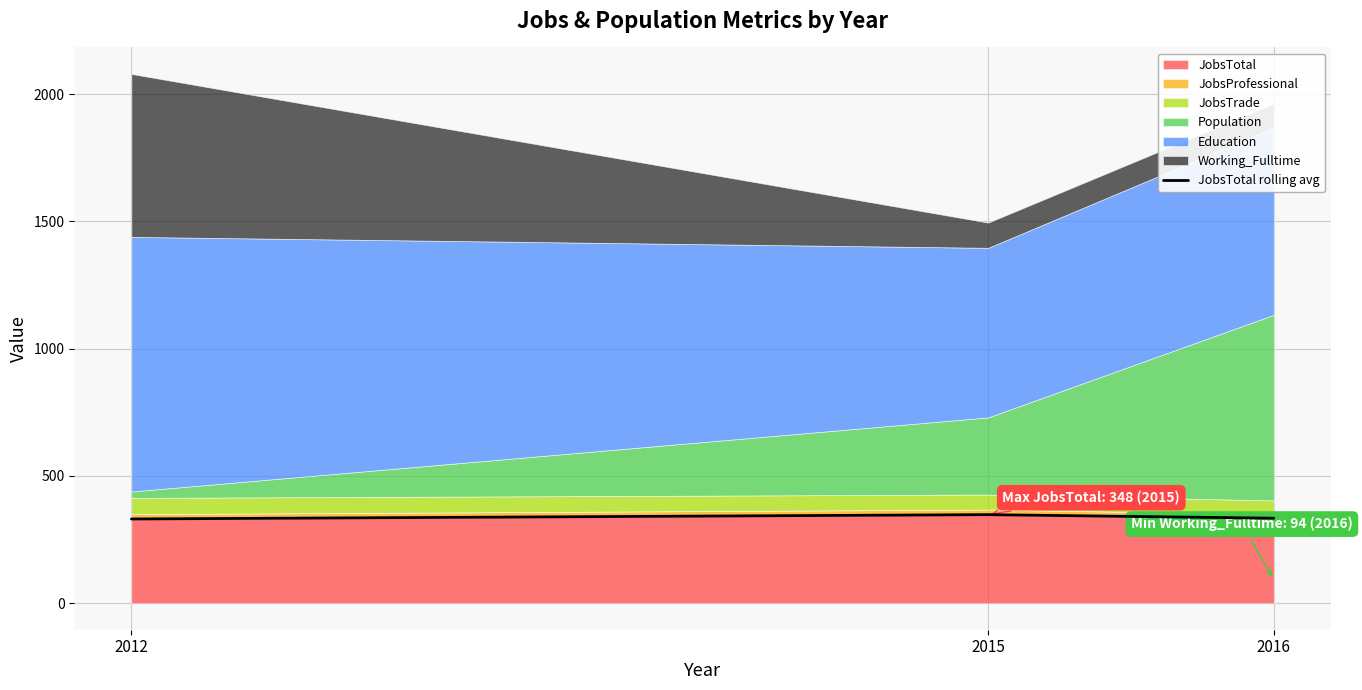

Is it true that the value at 2015 is 599?

False